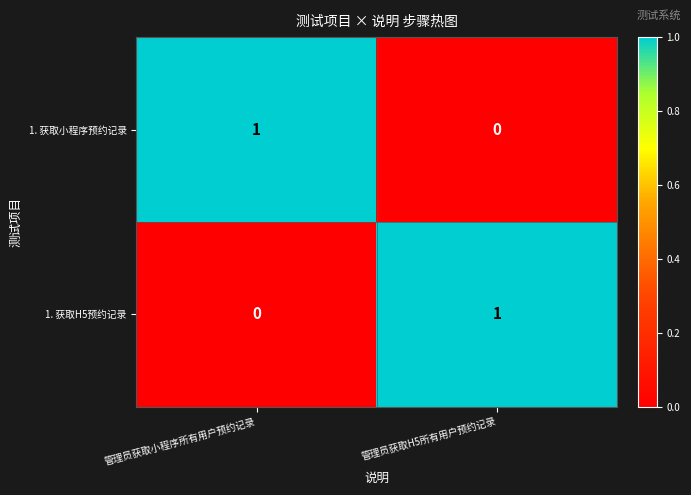

The value of 1. 获取小程序预约记录 at 管理员获取H5所有用户预约记录 is 0. True or false?

True